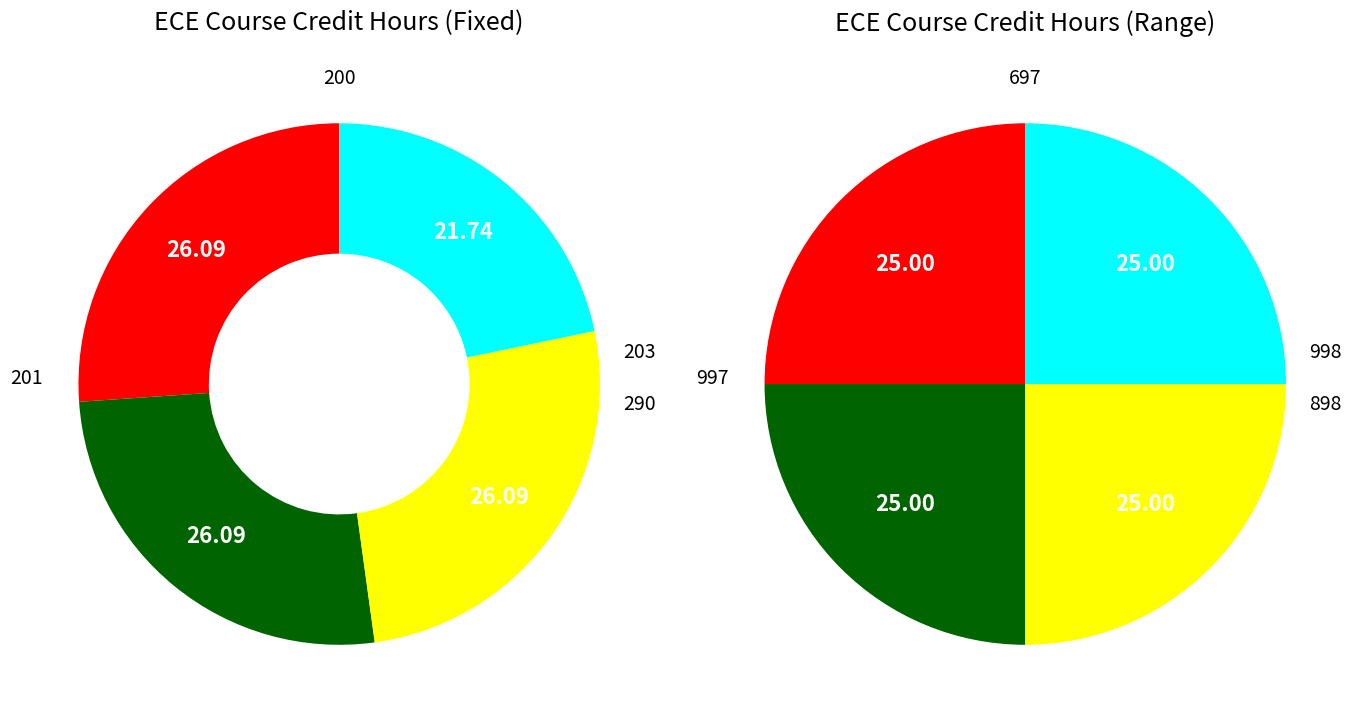

Rank the categories by value from lowest to highest.

290, 200, 201, 203, 697, 997, 998, 898